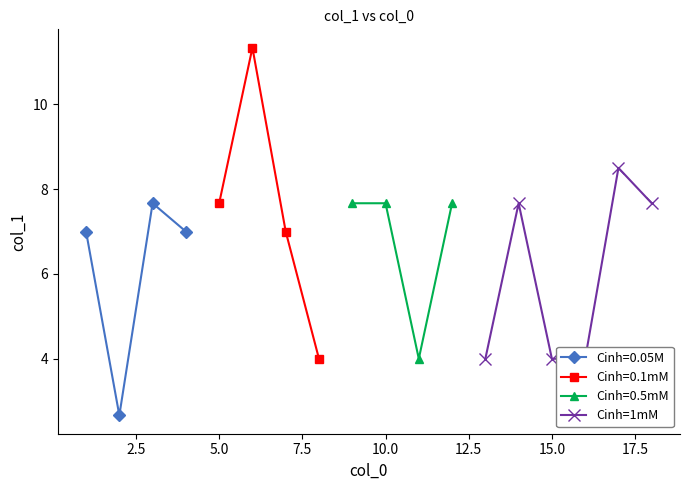

What is the minimum value for Cinh=0.05M?

2.7